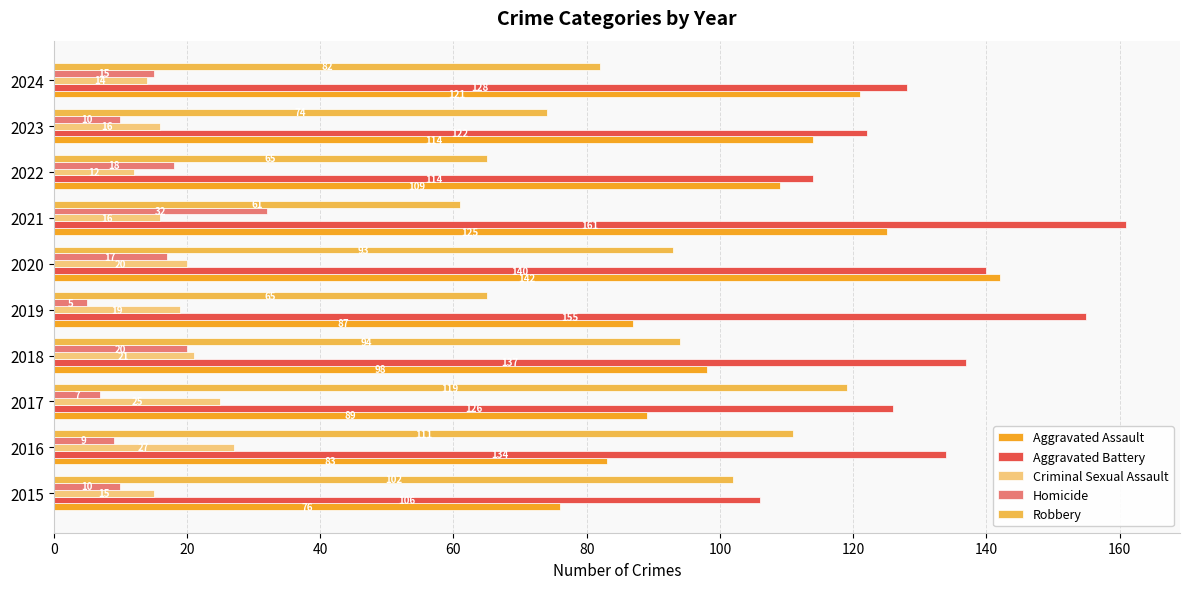

Which label corresponds to the smallest value in the chart?

2019